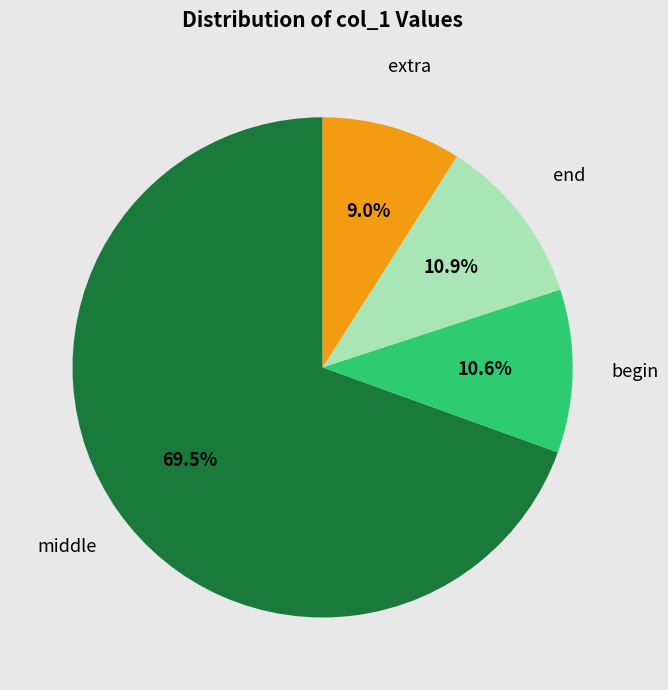

Does any single category account for the majority?

Yes